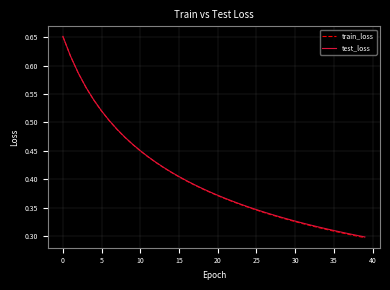

True or false: test_loss and train_loss cross at least once.

False